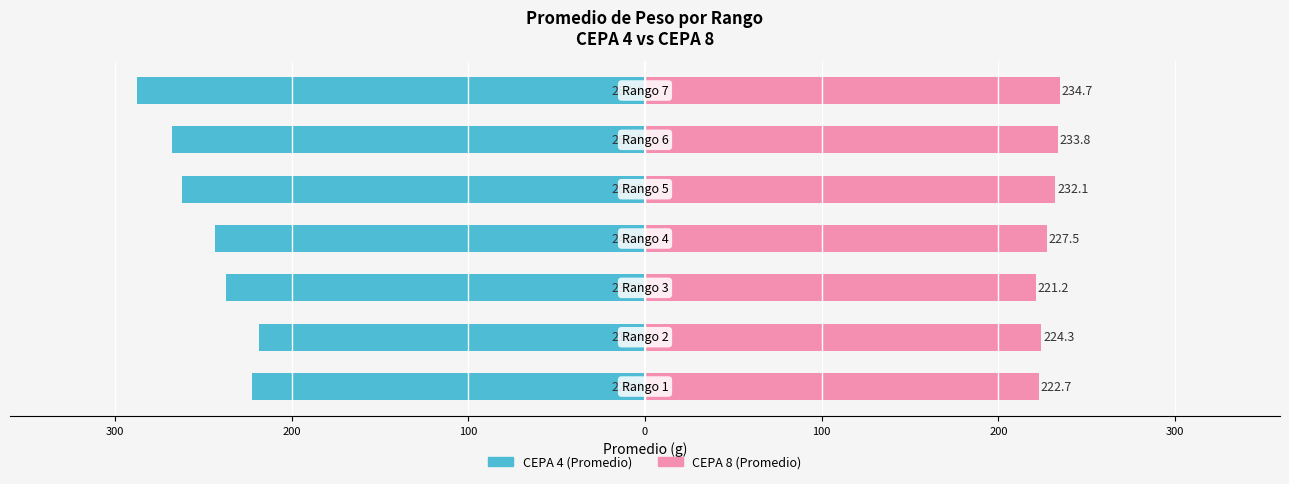

At 100, list the series in order from largest to smallest.

CEPA 8 (Promedio), CEPA 4 (Promedio)